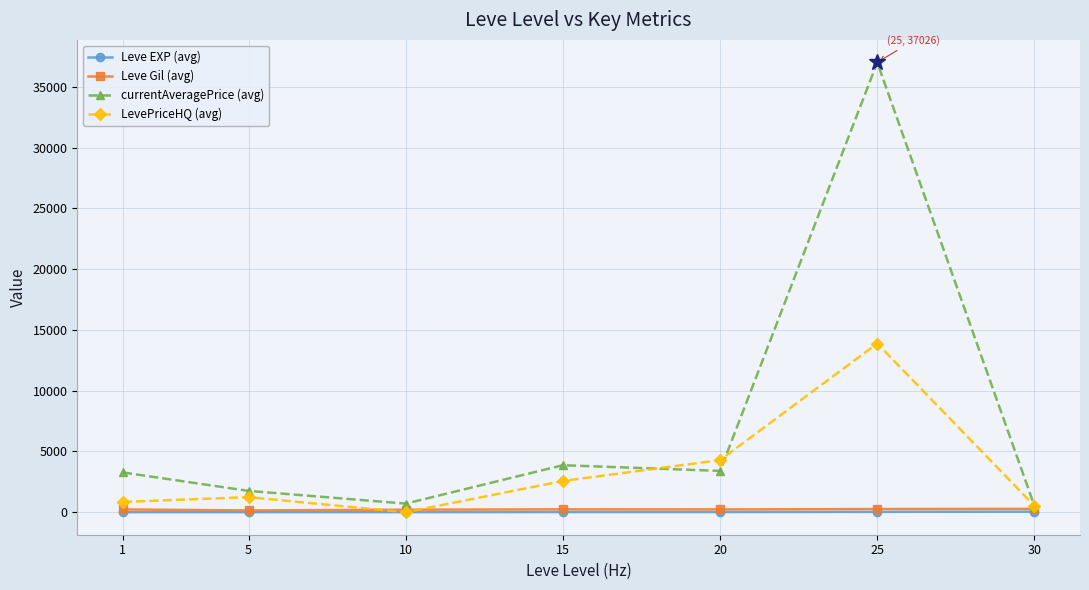

Is this an area chart (filled region under the line)?

No